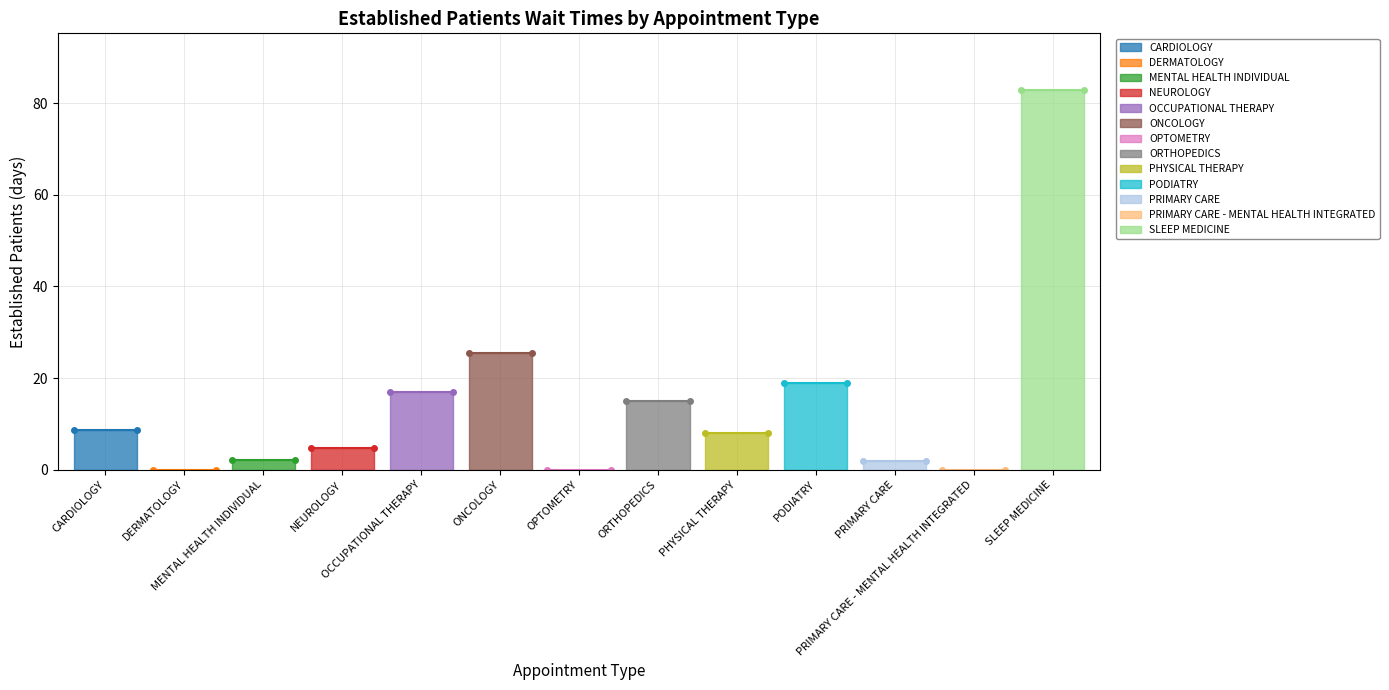

Rank the categories by value from lowest to highest.

DERMATOLOGY, OPTOMETRY, PRIMARY CARE - MENTAL HEALTH INTEGRATED, PRIMARY CARE, MENTAL HEALTH INDIVIDUAL, NEUROLOGY, PHYSICAL THERAPY, CARDIOLOGY, ORTHOPEDICS, OCCUPATIONAL THERAPY, PODIATRY, ONCOLOGY, SLEEP MEDICINE